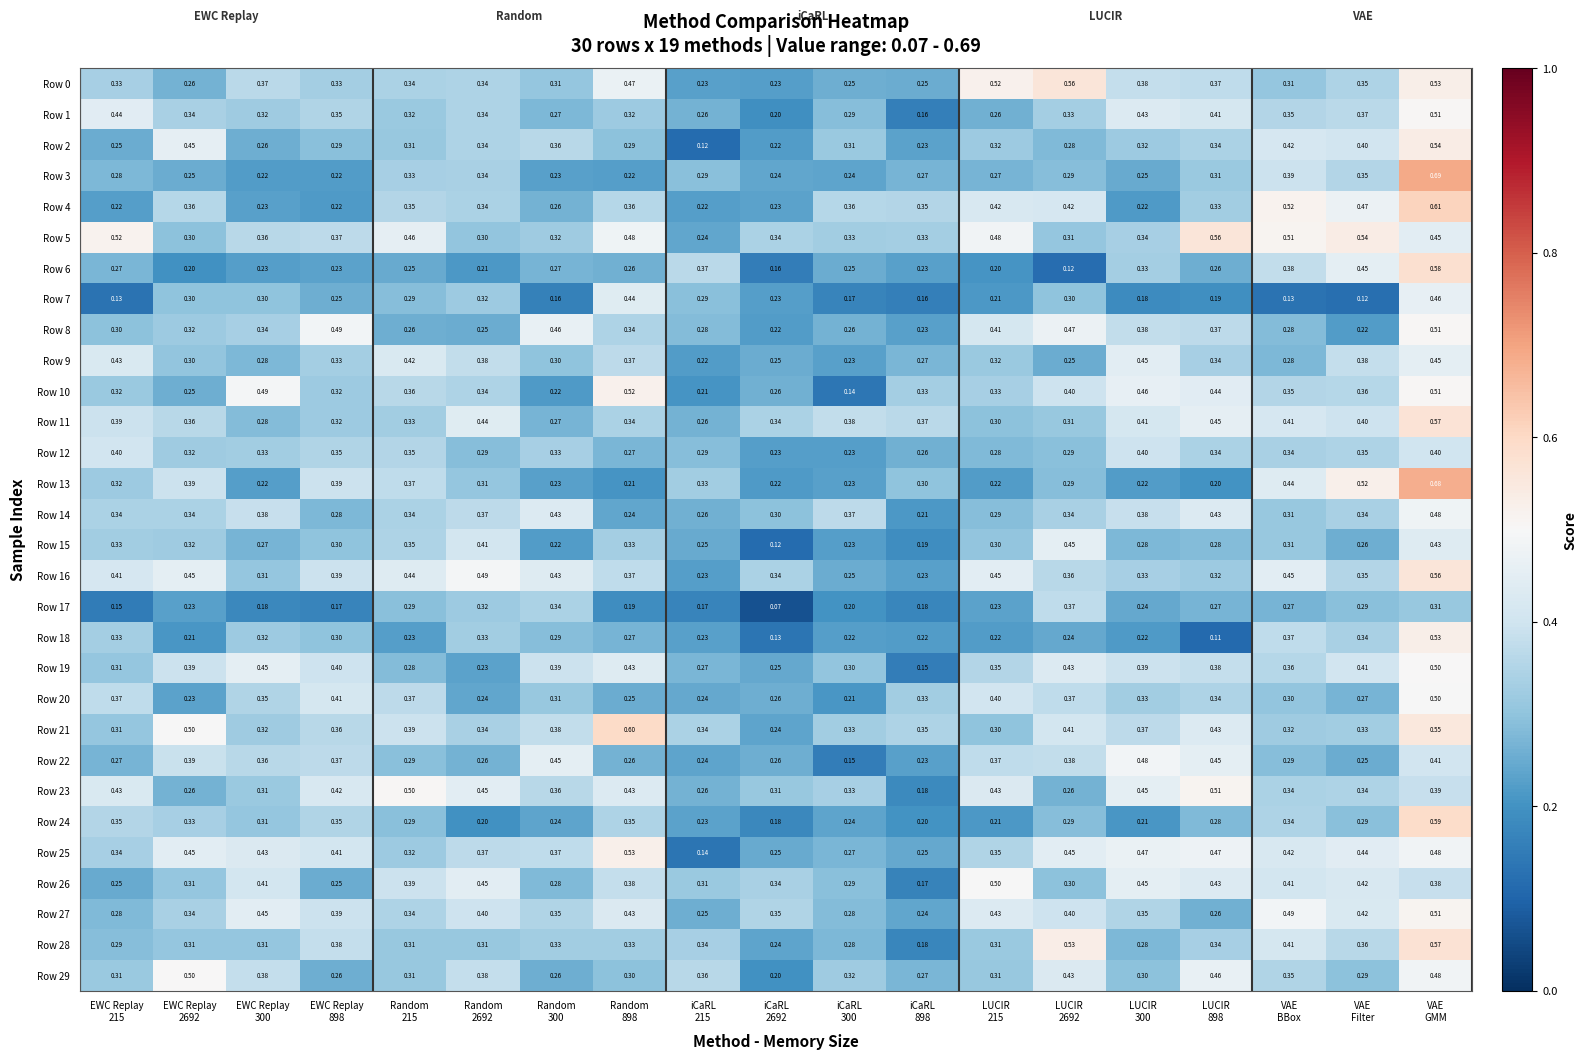

Count the number of data series in this chart.

30